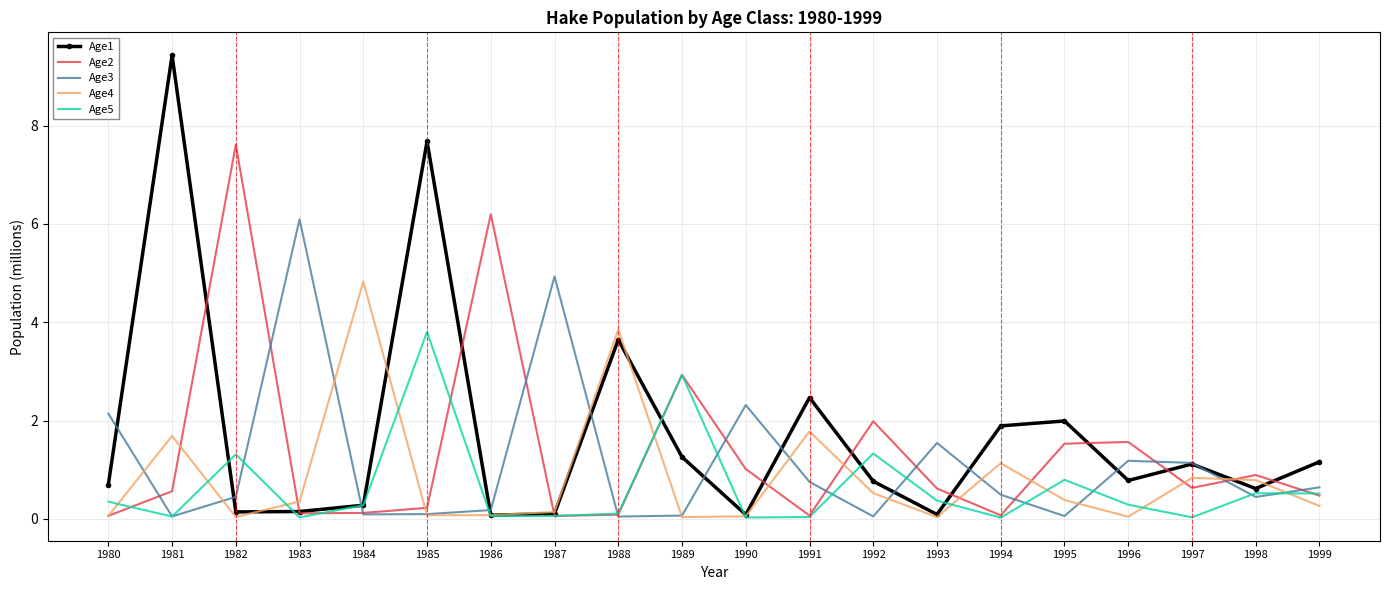

What is the maximum value shown in the chart?

9.4